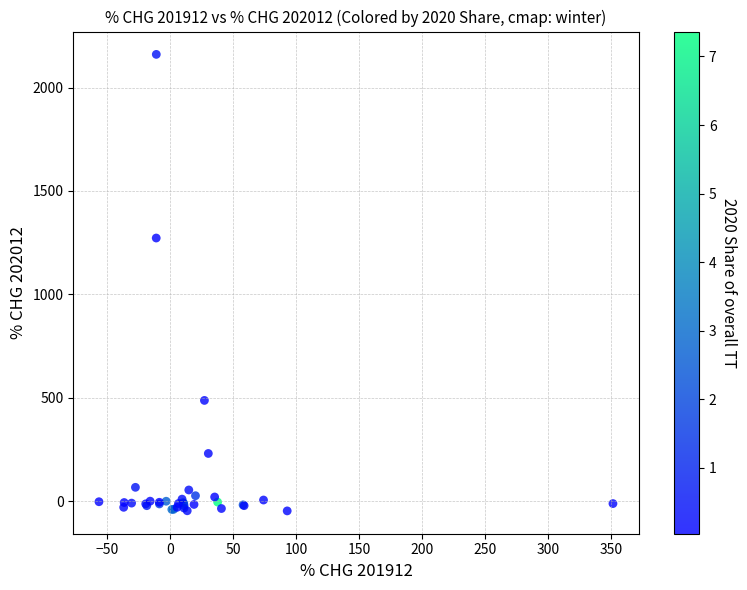

What Y value in the scatter plot is closest to 1056?

1272.2